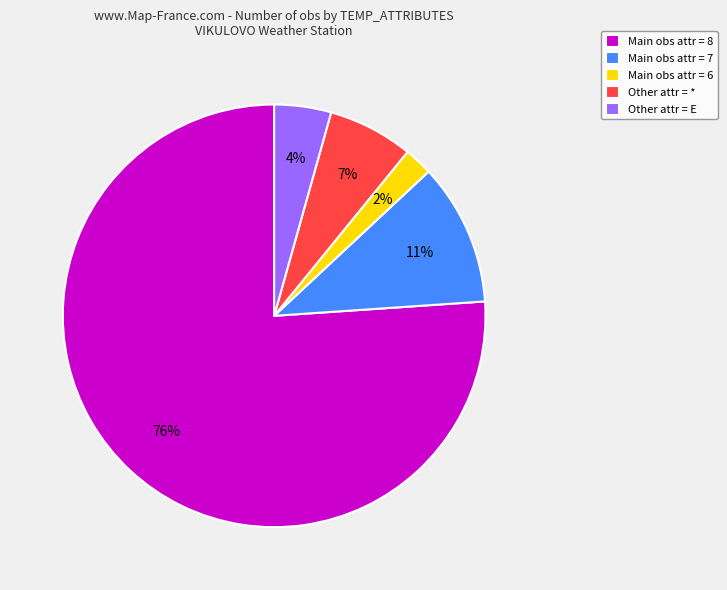

Combined, do Main obs attr = 8 and Main obs attr = 7 account for over 50%?

Yes